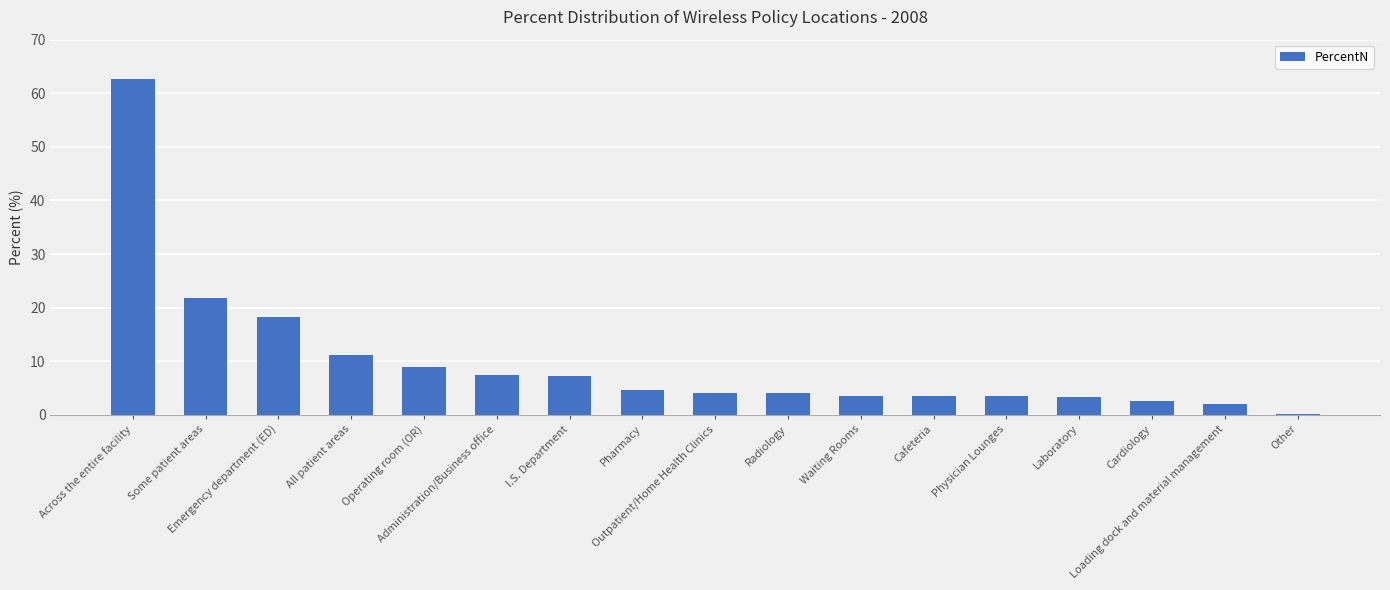

What is the maximum value shown in the chart?

62.6